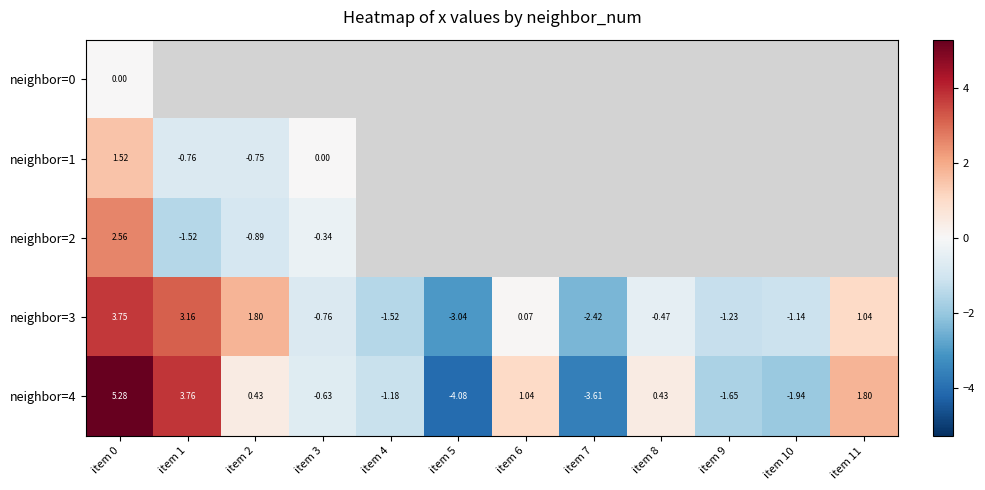

At which label does neighbor=2 reach its peak?

item 0